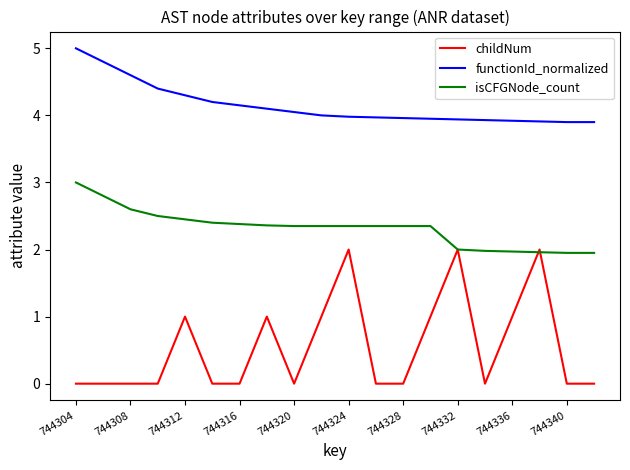

Rank the series by their maximum value, from lowest to highest.

childNum, isCFGNode_count, functionId_normalized